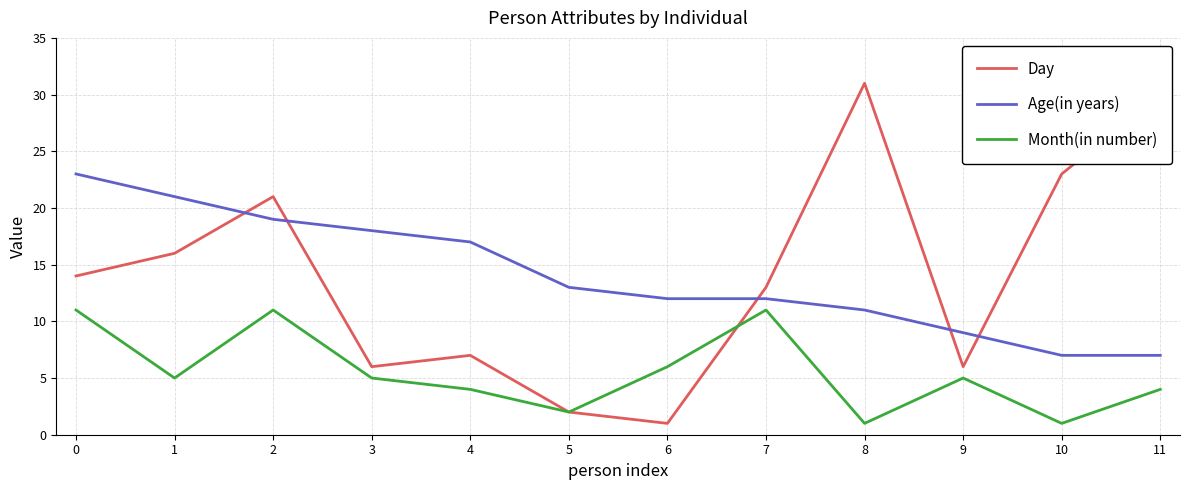

True or false: Age(in years) and Month(in number) cross at least once.

False